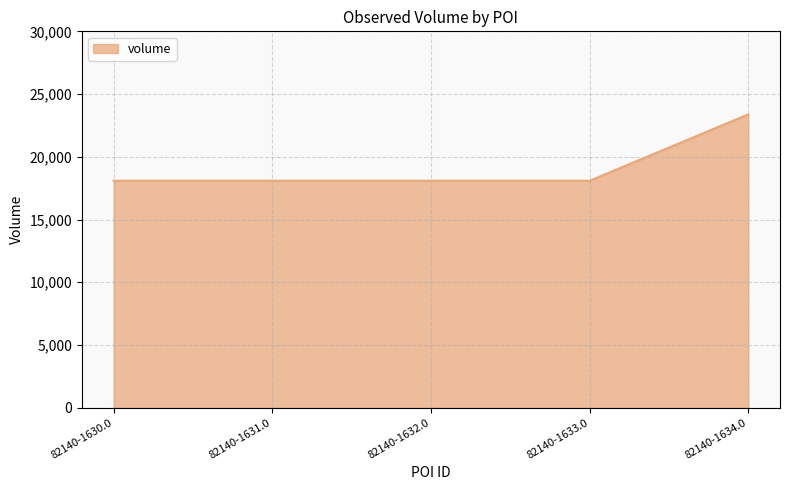

True or false: there are more than 2 points higher than both neighbors.

False